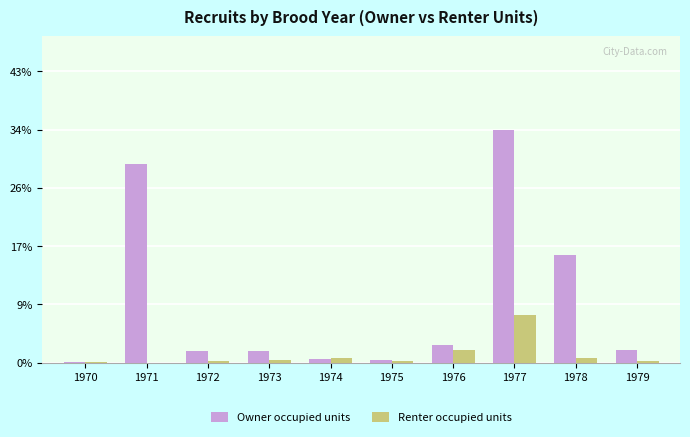

At which label is Owner occupied units closest to 17?

1978